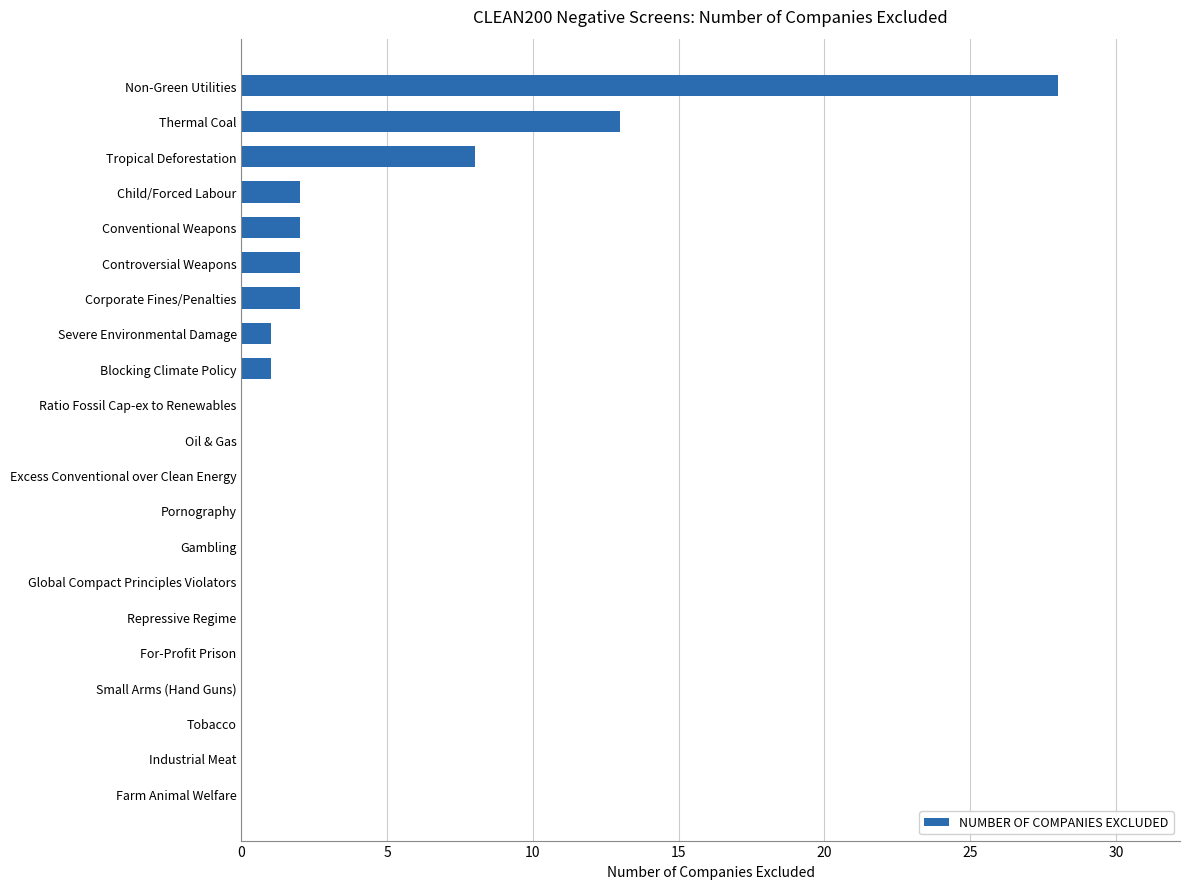

What is the change in value from Severe Environmental Damage to Controversial Weapons?

+1